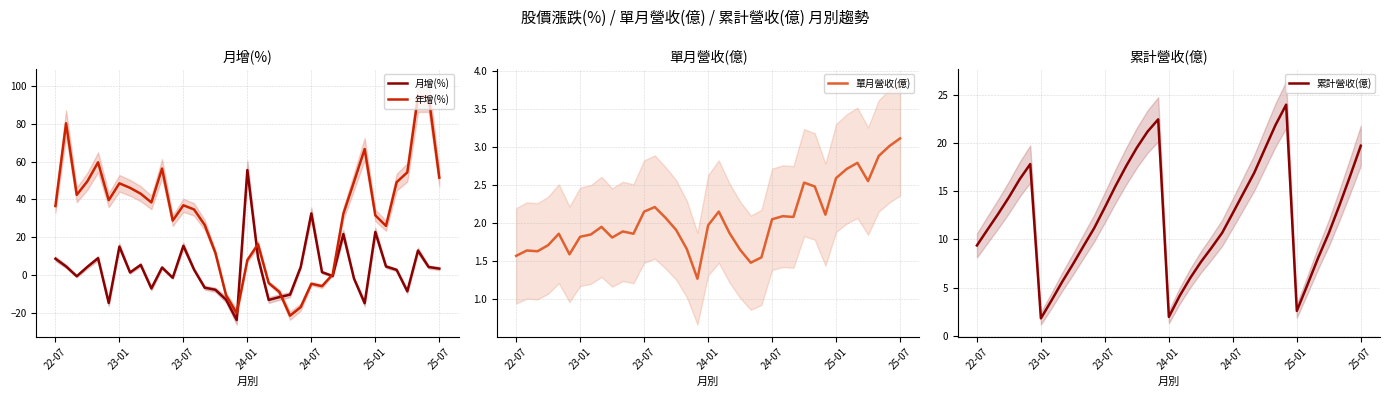

What is the highest value of the 年增(%) series?

94.3